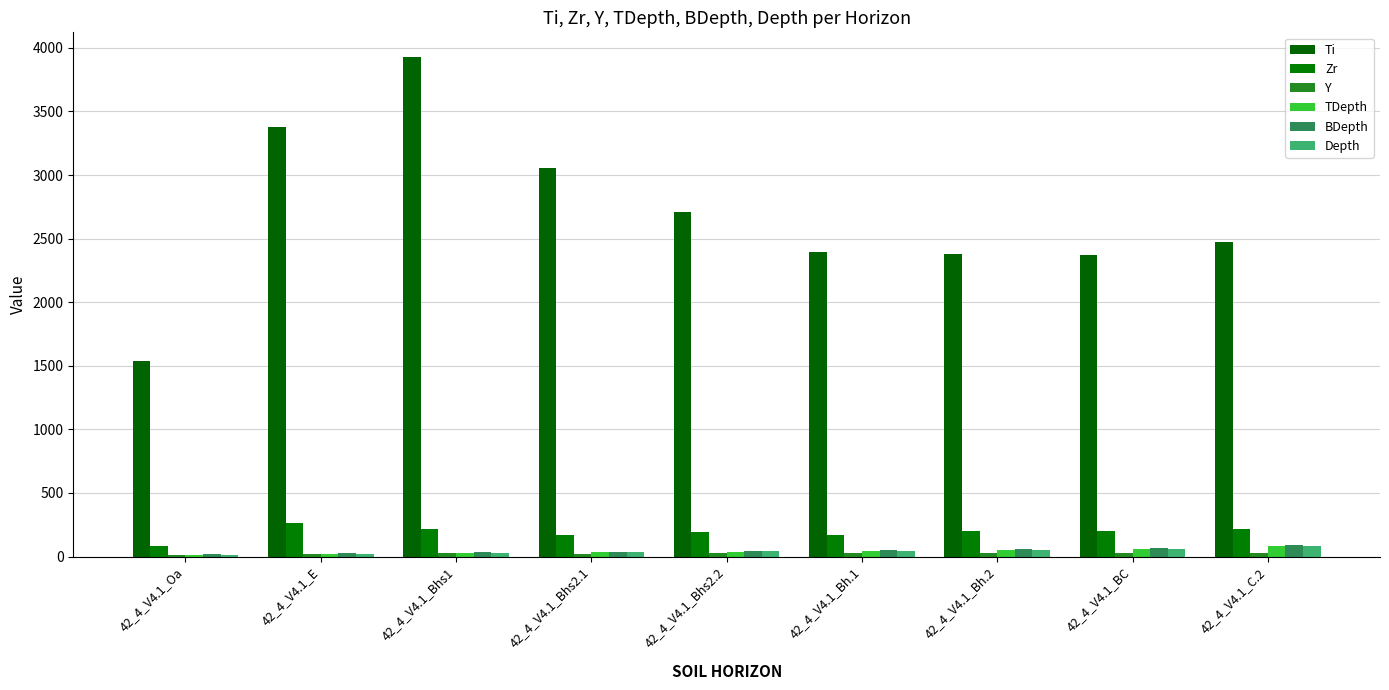

True or false: Depth has a value of 12.0 at 42_4_V4.1_Oa.

True